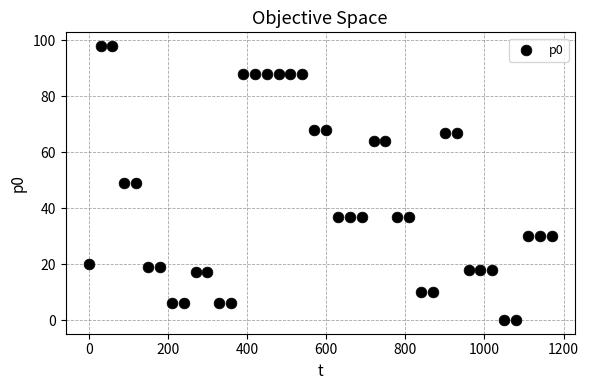

What is the range of Y values (max minus min)?

98